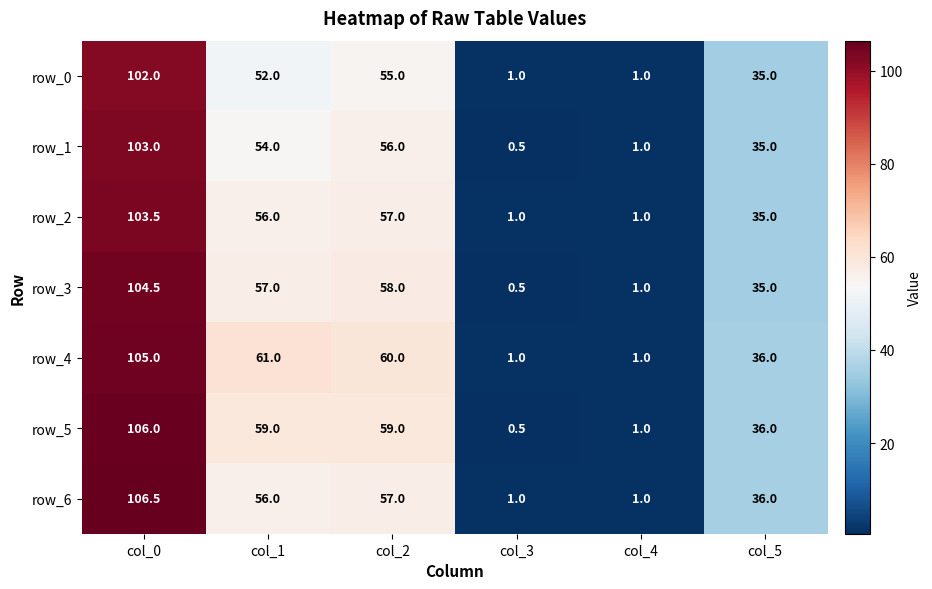

The row_6 series shows 0.2 at col_4. True or false?

False